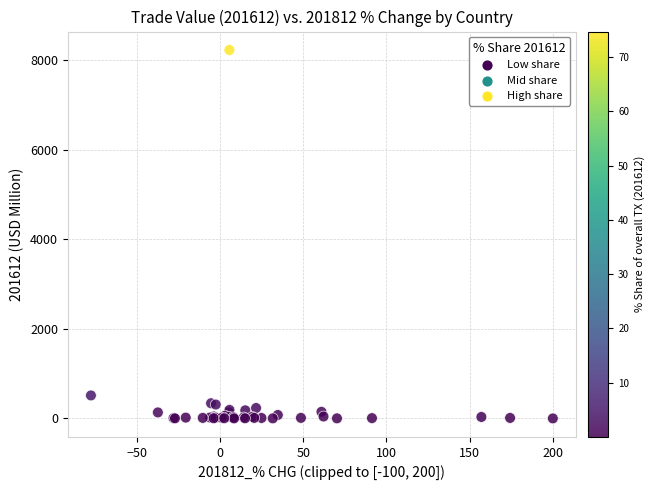

What Y value in the scatter plot is closest to 4115?

513.5